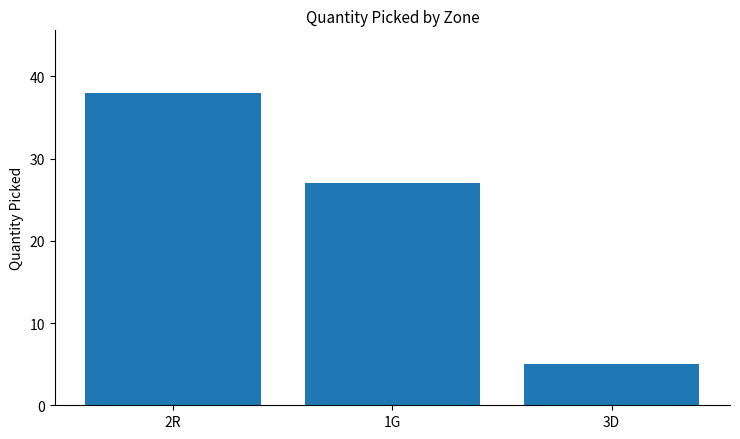

What is the maximum value shown in the chart?

38